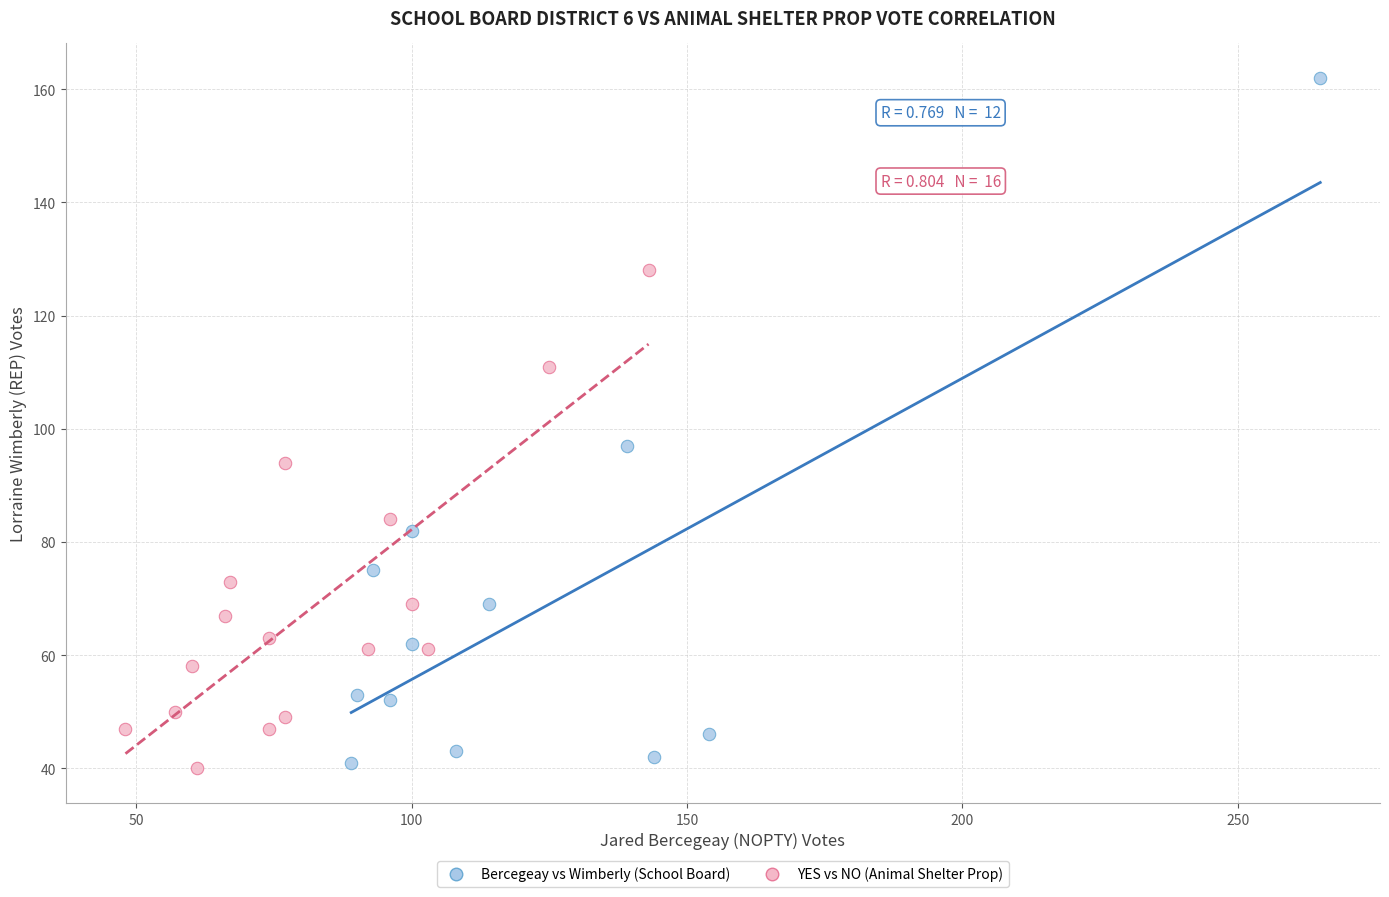

Which series has the largest Y range (max minus min)?

Bercegeay vs Wimberly (School Board)